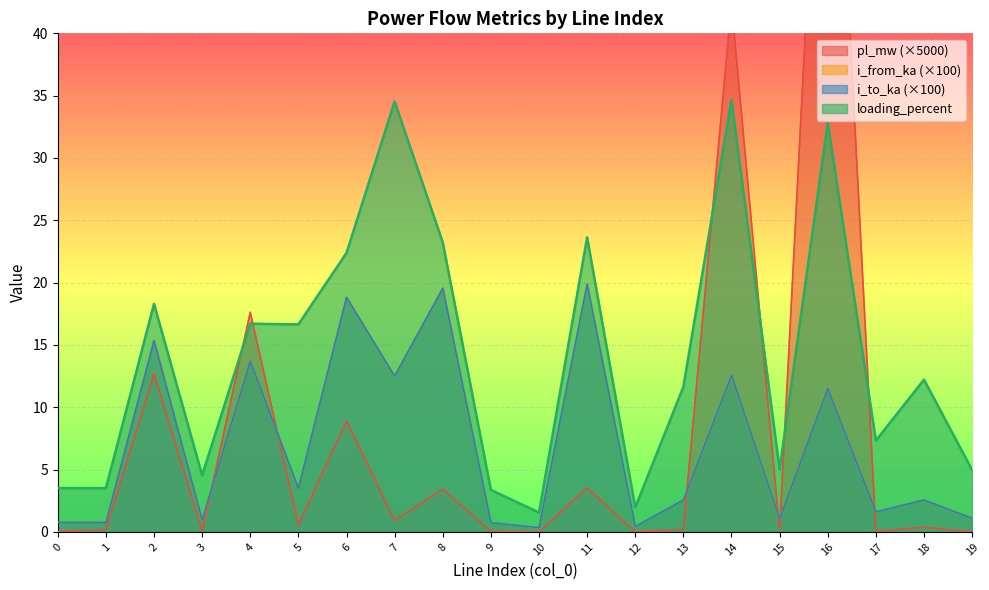

What is the average value of the pl_mw series?

8.3